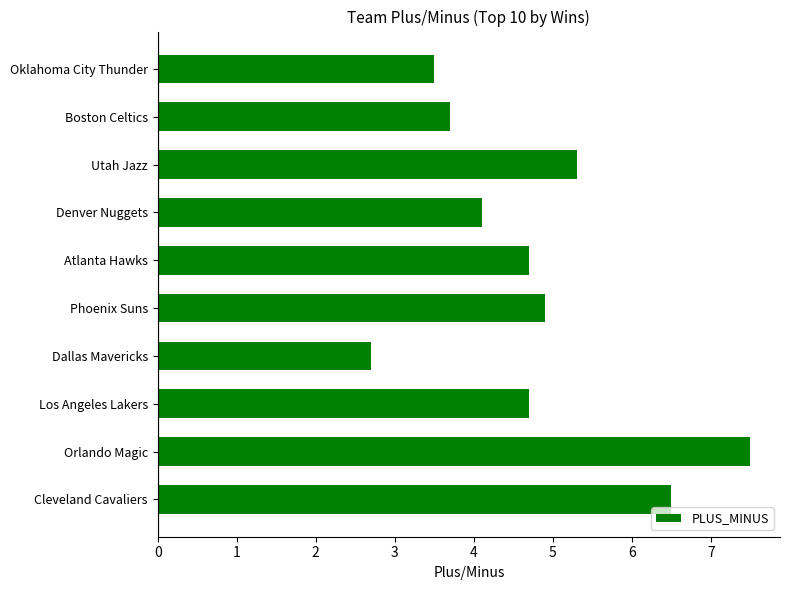

Reading top to bottom, list all the values displayed in this chart.

3.5	3.7	5.3	4.1	4.7	4.9	2.7	4.7	7.5	6.5